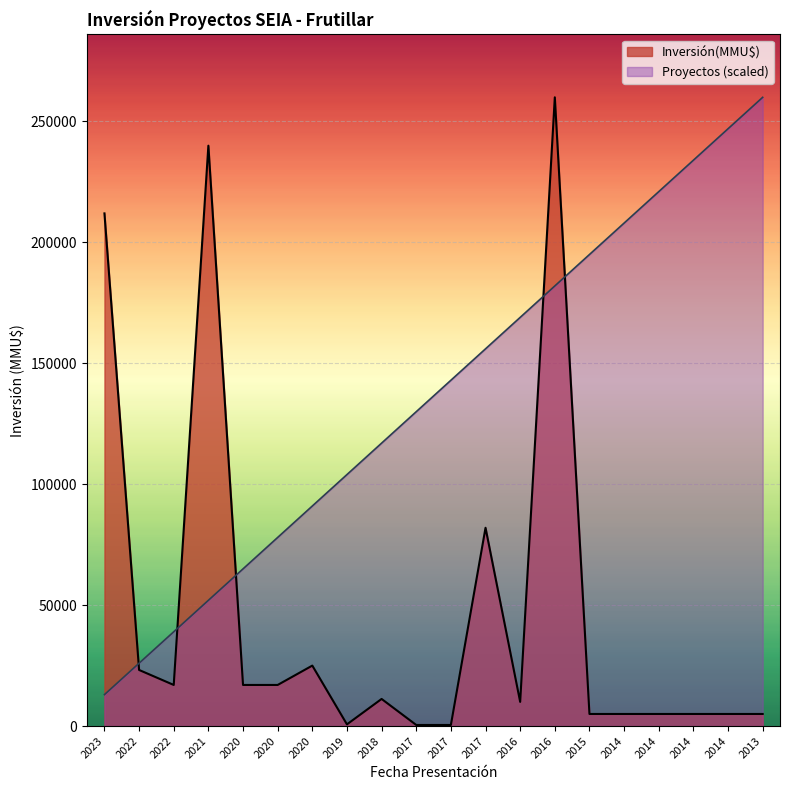

What is the approximate value of Inversión(MMU$) at 2019?

700